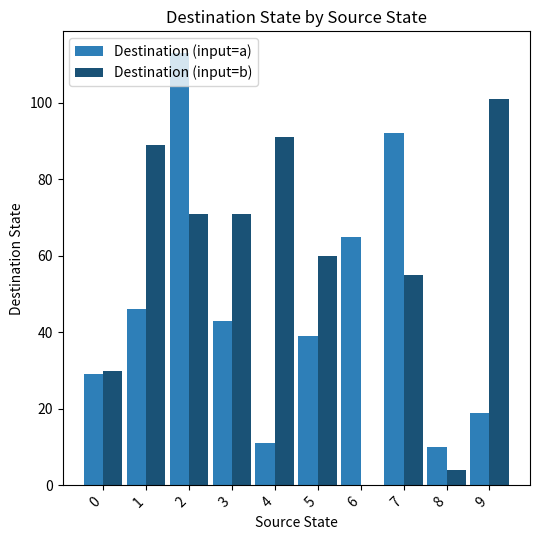

Are the bars horizontal?

No